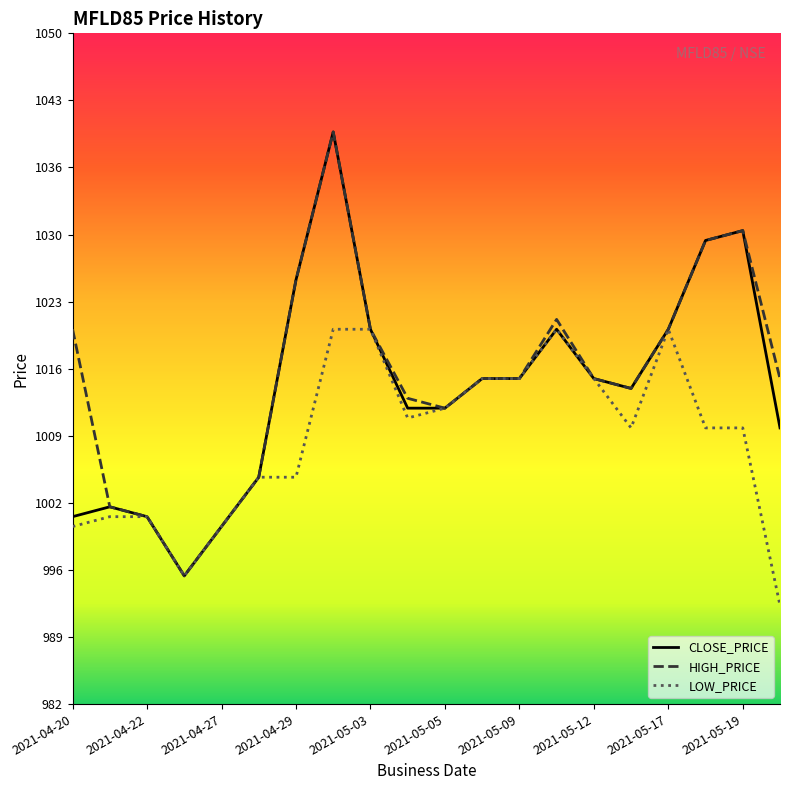

What is the greatest value displayed?

1040